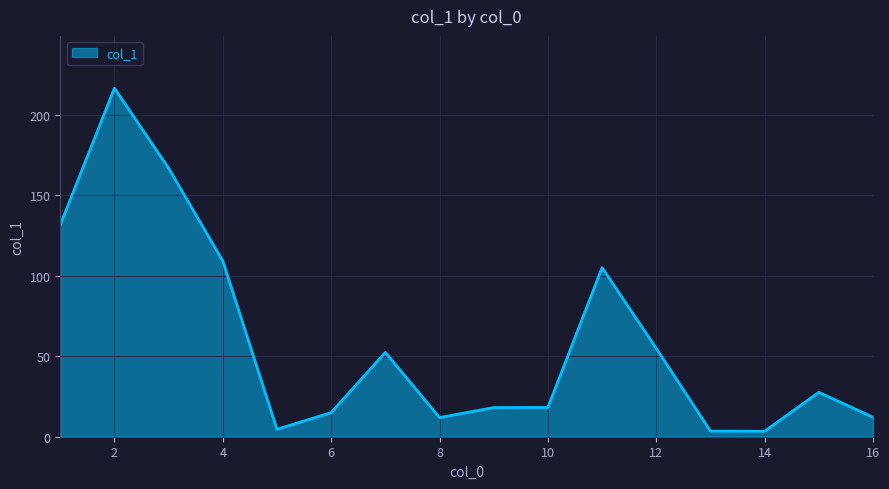

Does the chart display data point markers on the line(s)?

No